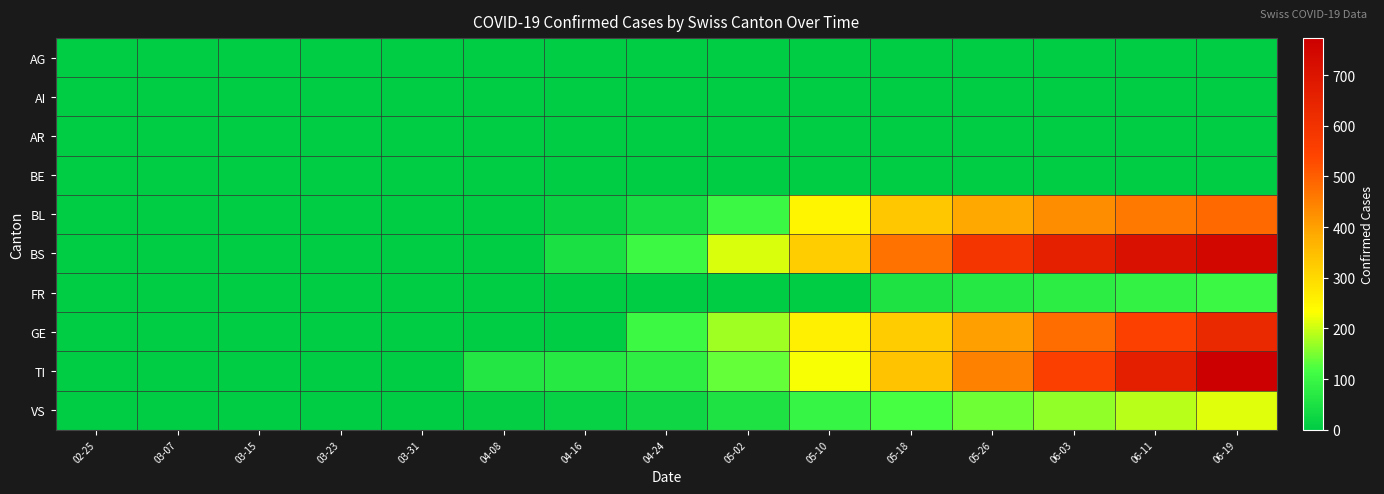

Rank the series by their maximum value, from lowest to highest.

AI, AR, BE, AG, FR, VS, BL, GE, BS, TI